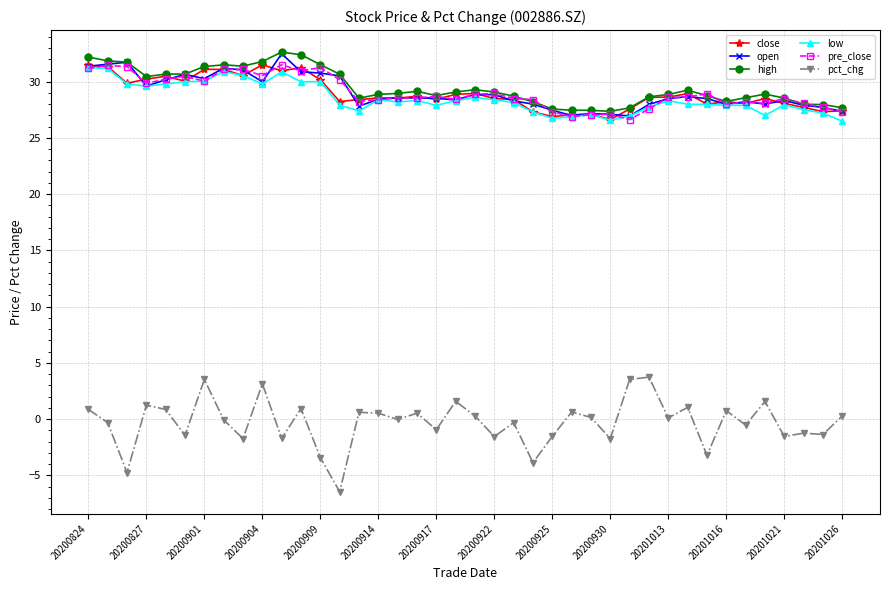

What is the greatest value displayed?

32.6